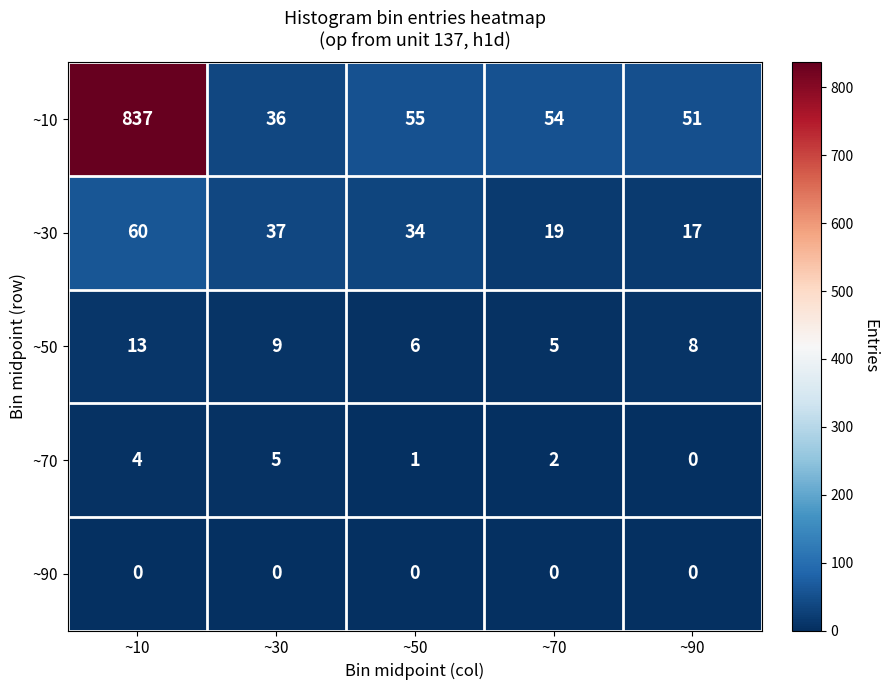

At which label is ~30 closest to 38?

~30